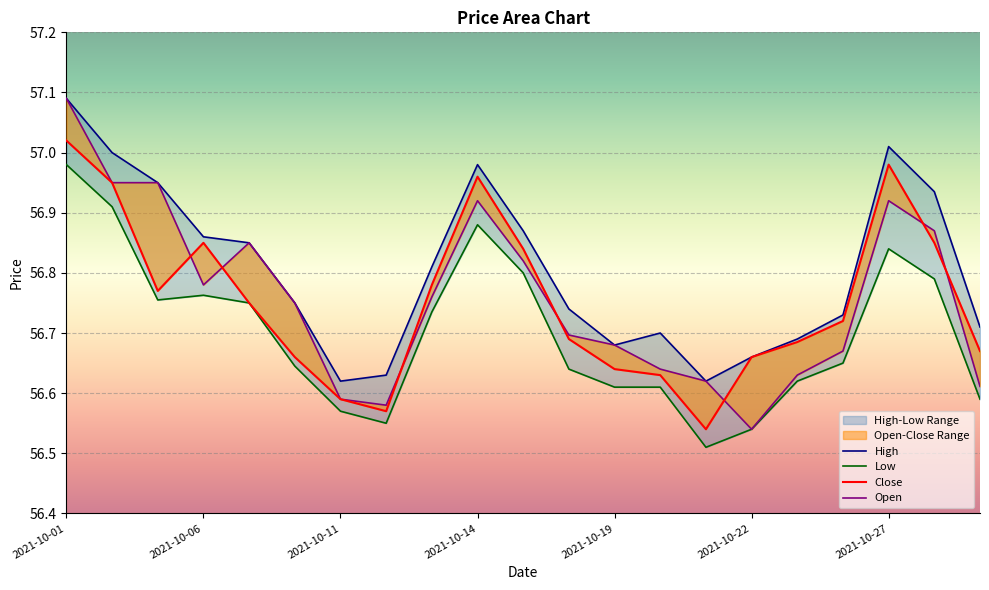

True or false: Low and Close intersect in this chart.

False